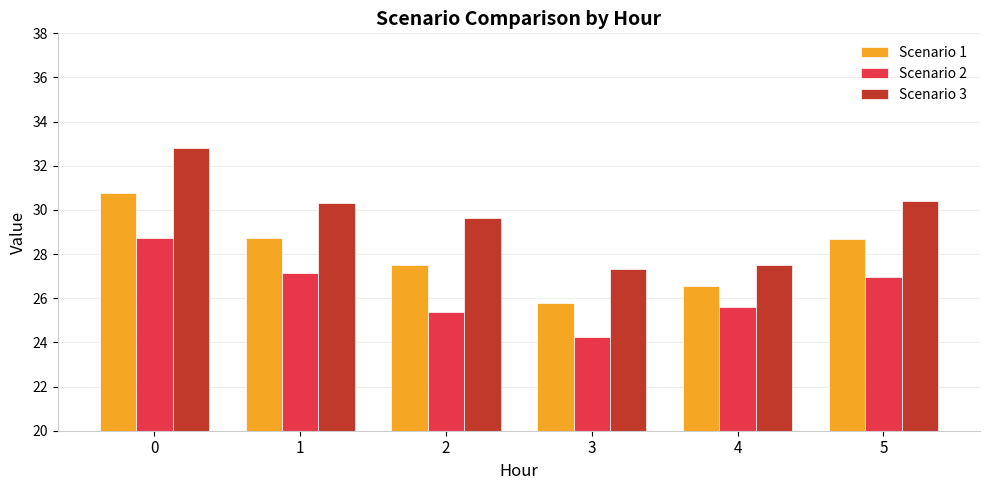

How many categories are shown in the chart?

6